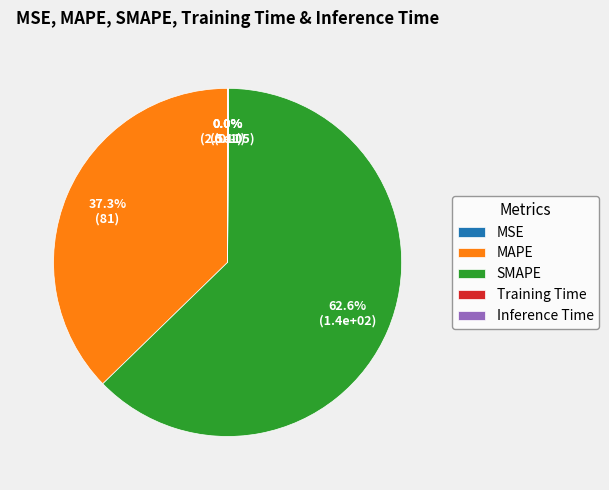

Which slice is the largest?

SMAPE